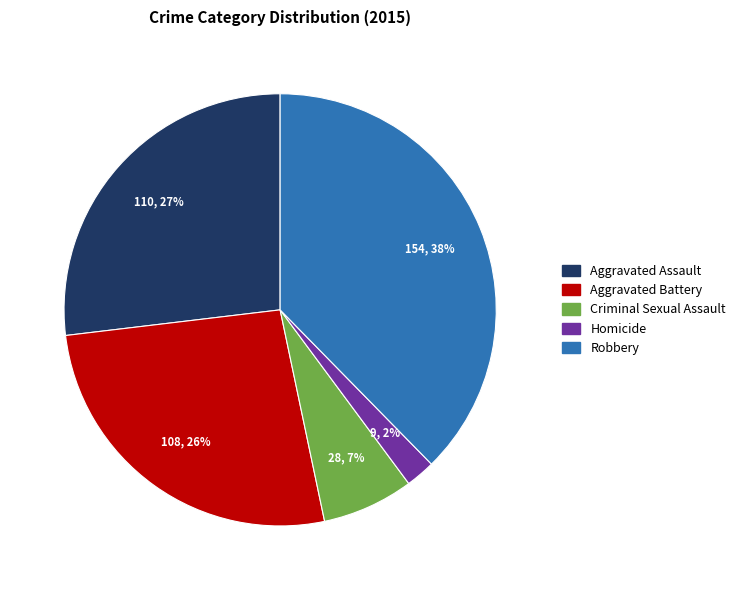

Approximately how many times larger is the value at Aggravated Battery compared to Robbery?

0.7